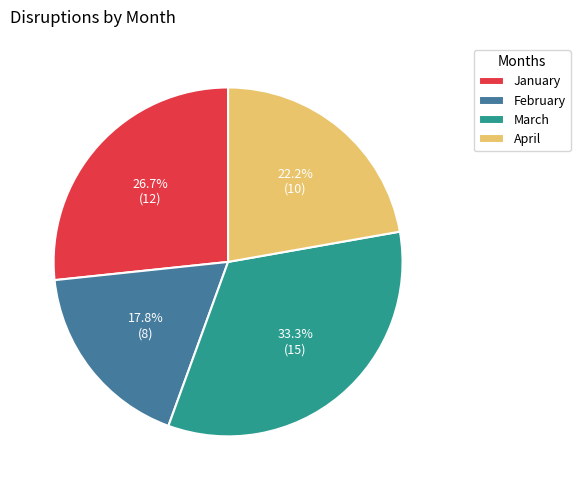

Does March represent more than half of the total?

No